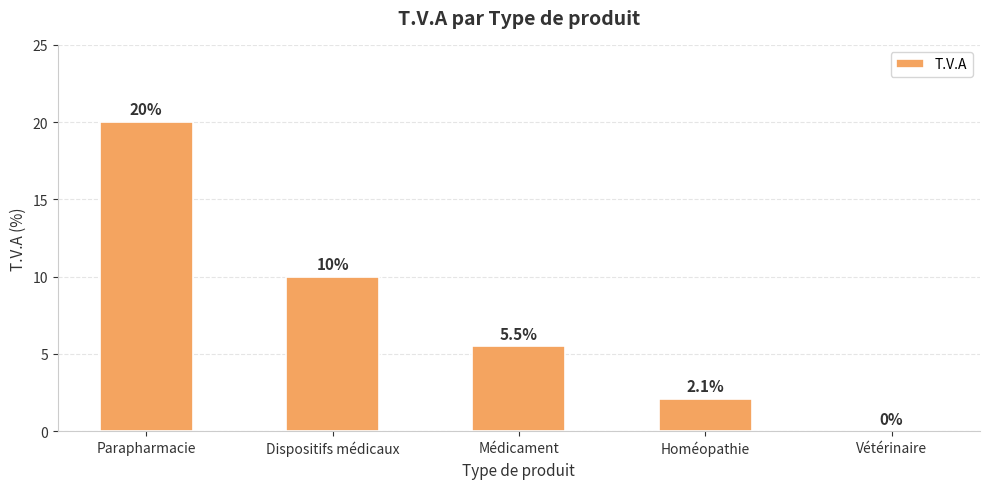

Is it true that the value at Médicament is 5.5?

True